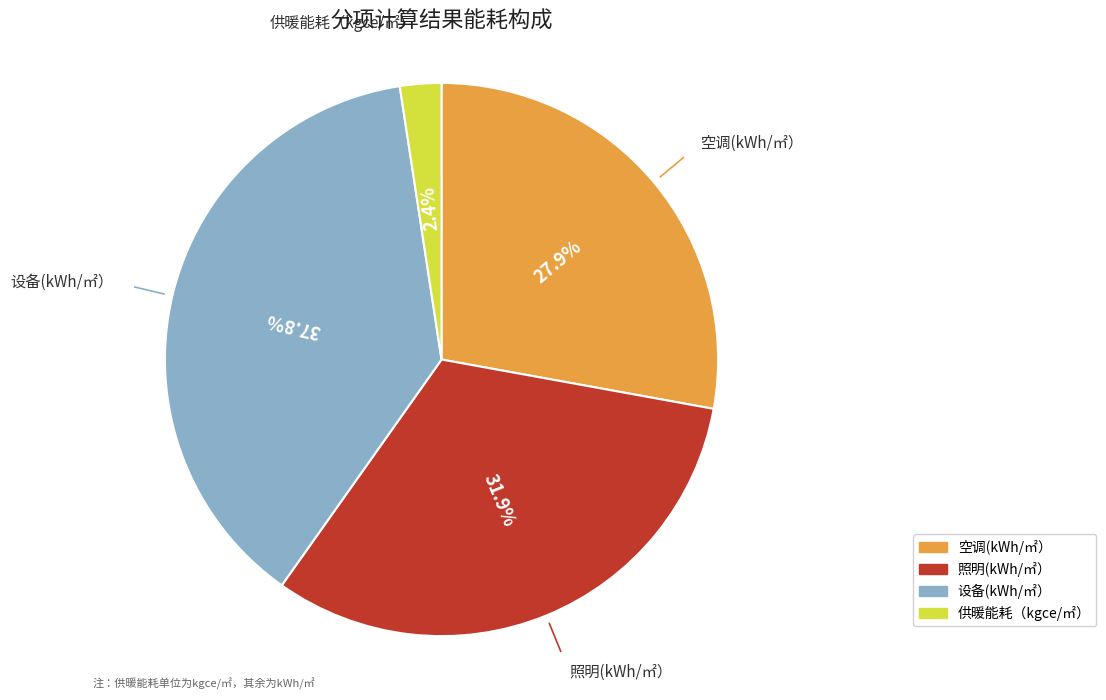

How many segments does this pie chart have?

4